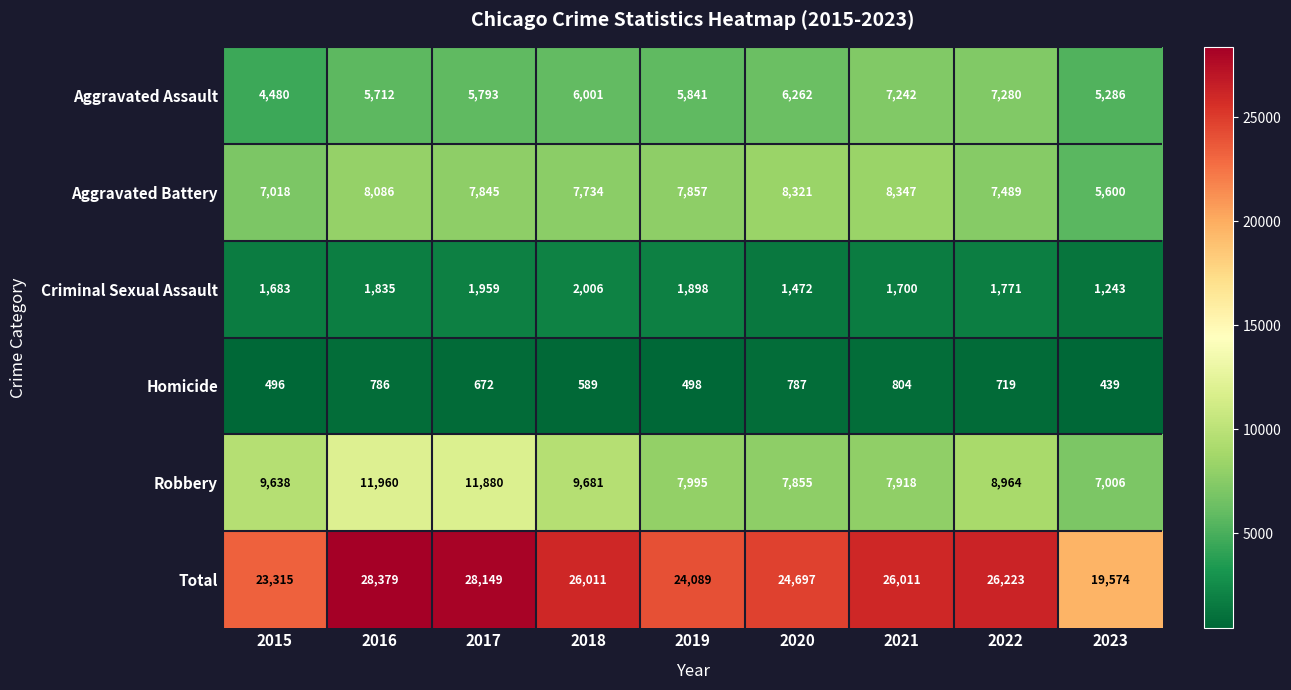

List the series in order of their peak value, highest first.

Total, Robbery, Aggravated Battery, Aggravated Assault, Criminal Sexual Assault, Homicide